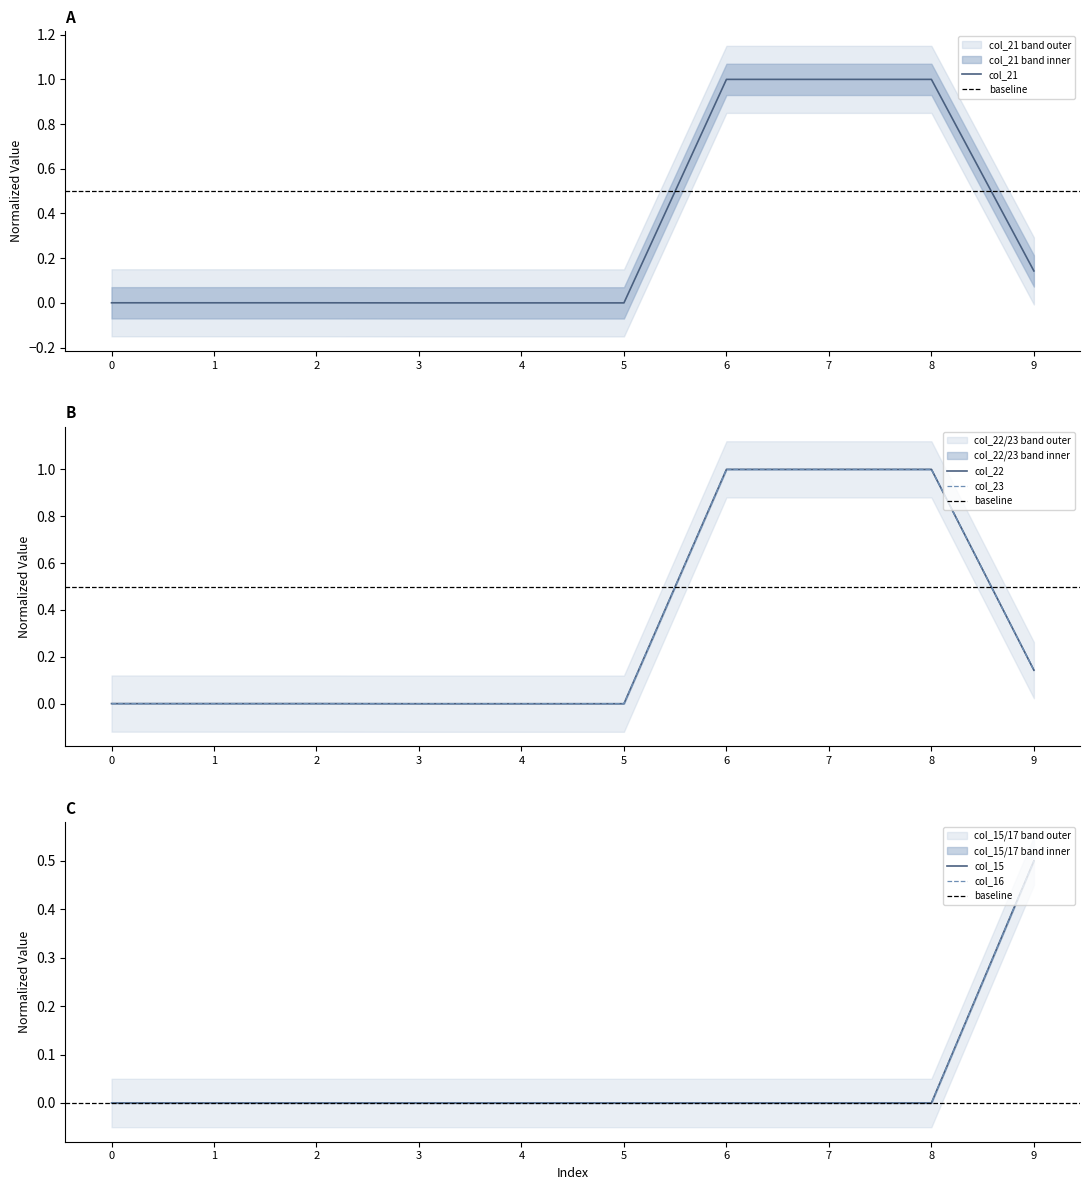

True or false: col_21 has a value of 1.0 at 7.

True